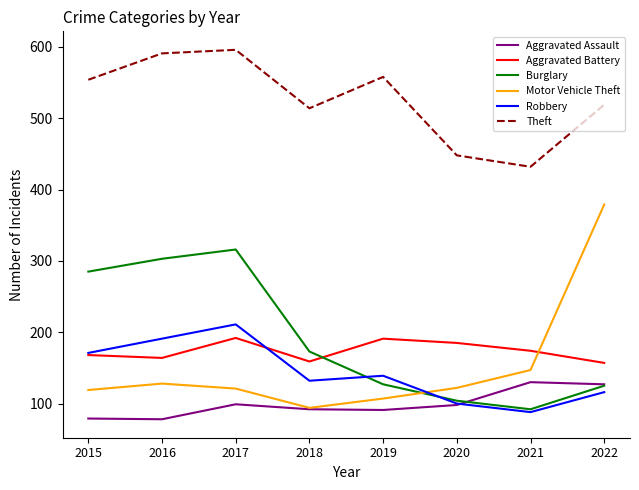

What is the maximum value for Aggravated Battery?

192